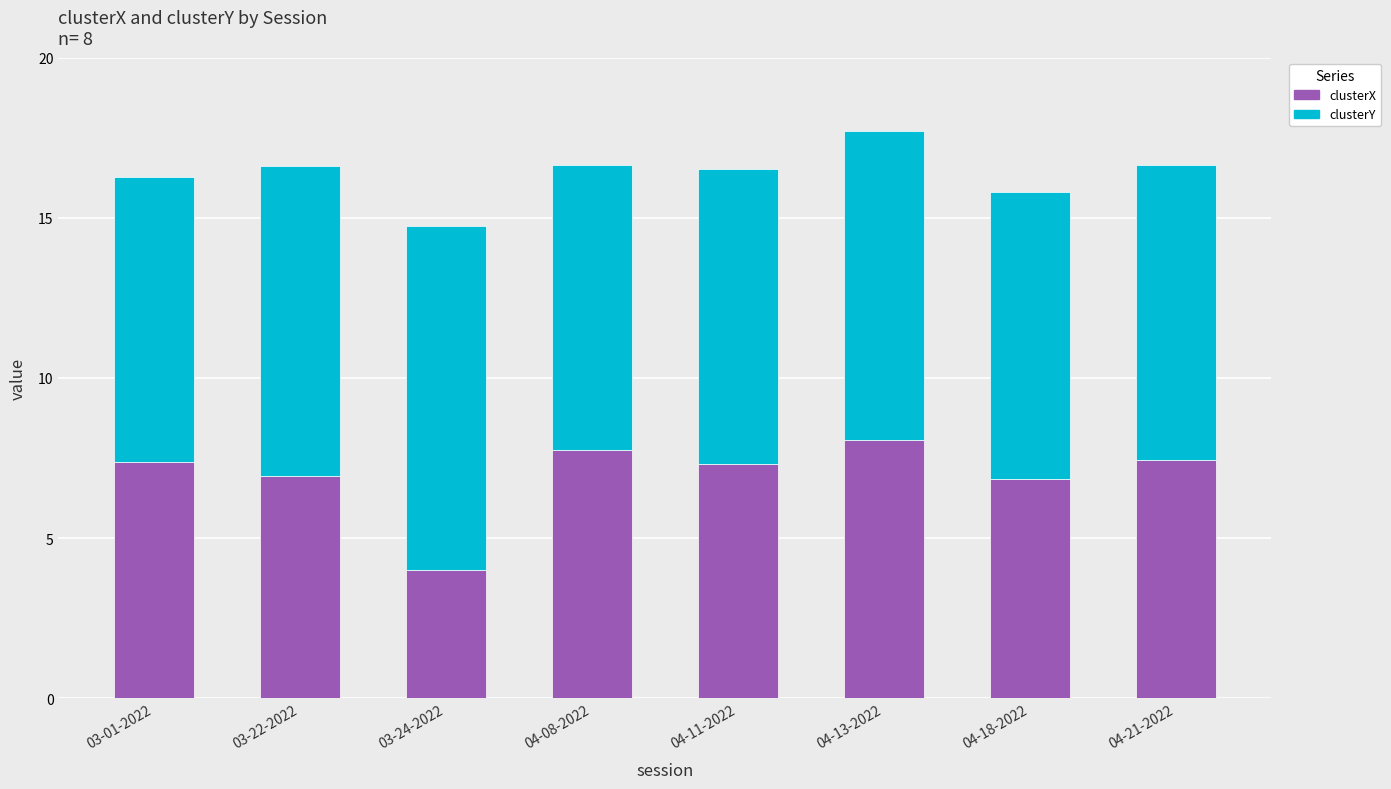

What is the average value of the clusterX series?

7.0